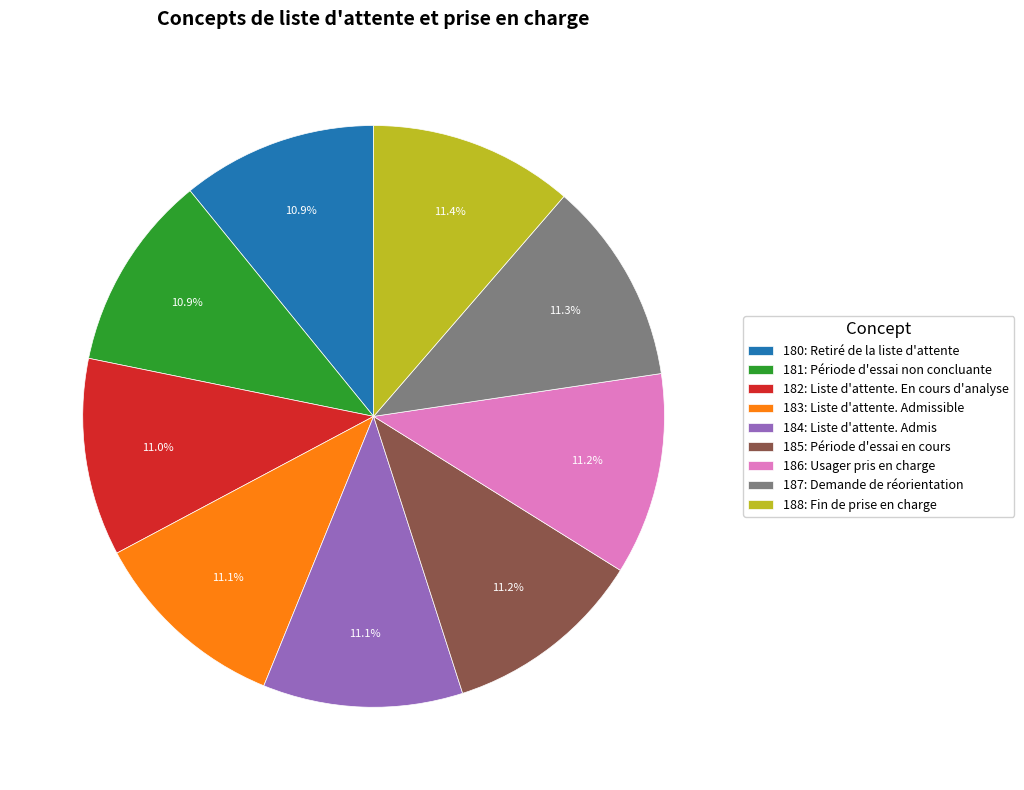

To the nearest percent, what is the average slice percentage?

11%